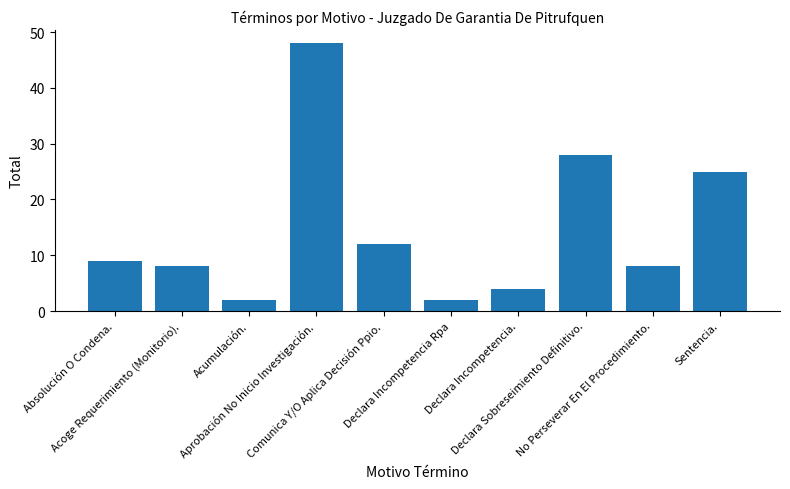

What is the sum of the values at Sentencia. and Declara Incompetencia.?

29